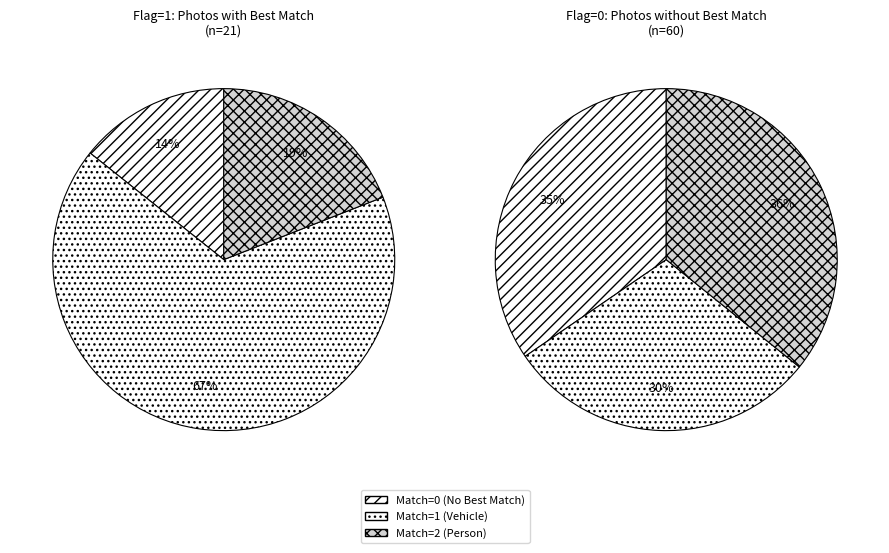

Count the number of slices in the pie.

3